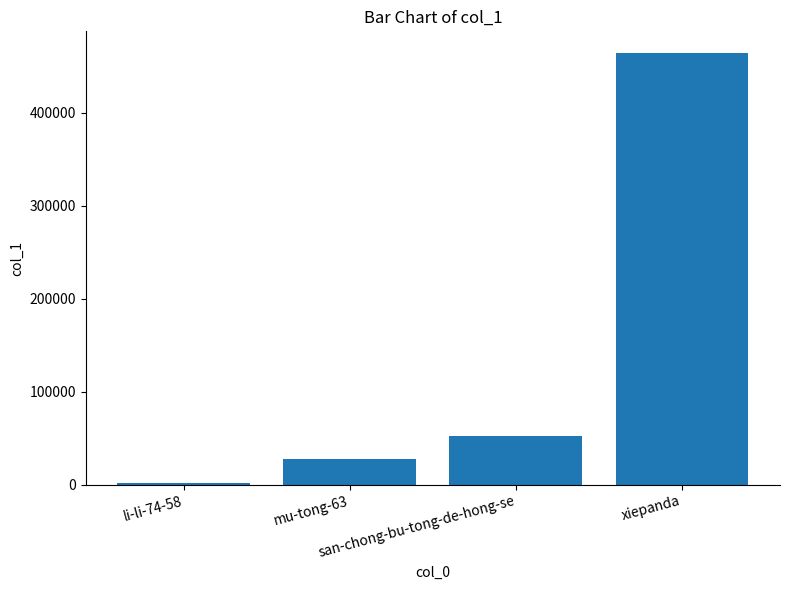

Is it true that the value at mu-tong-63 is 27367?

True